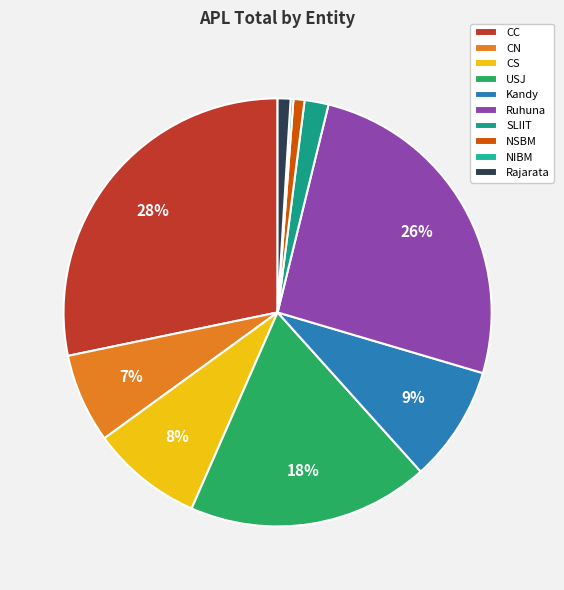

Is SLIIT the majority of the pie?

No